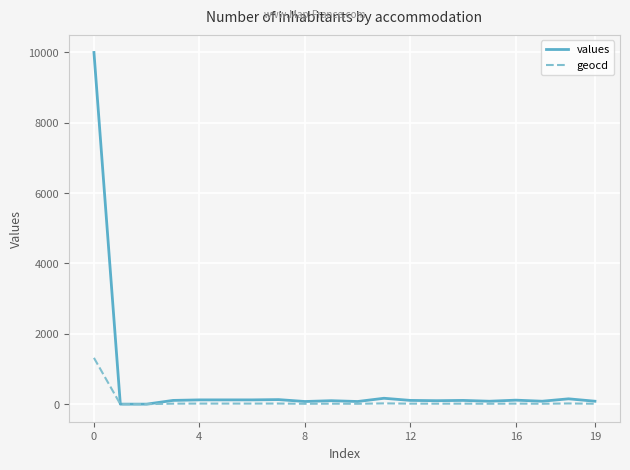

Which series has the largest range (max minus min)?

values